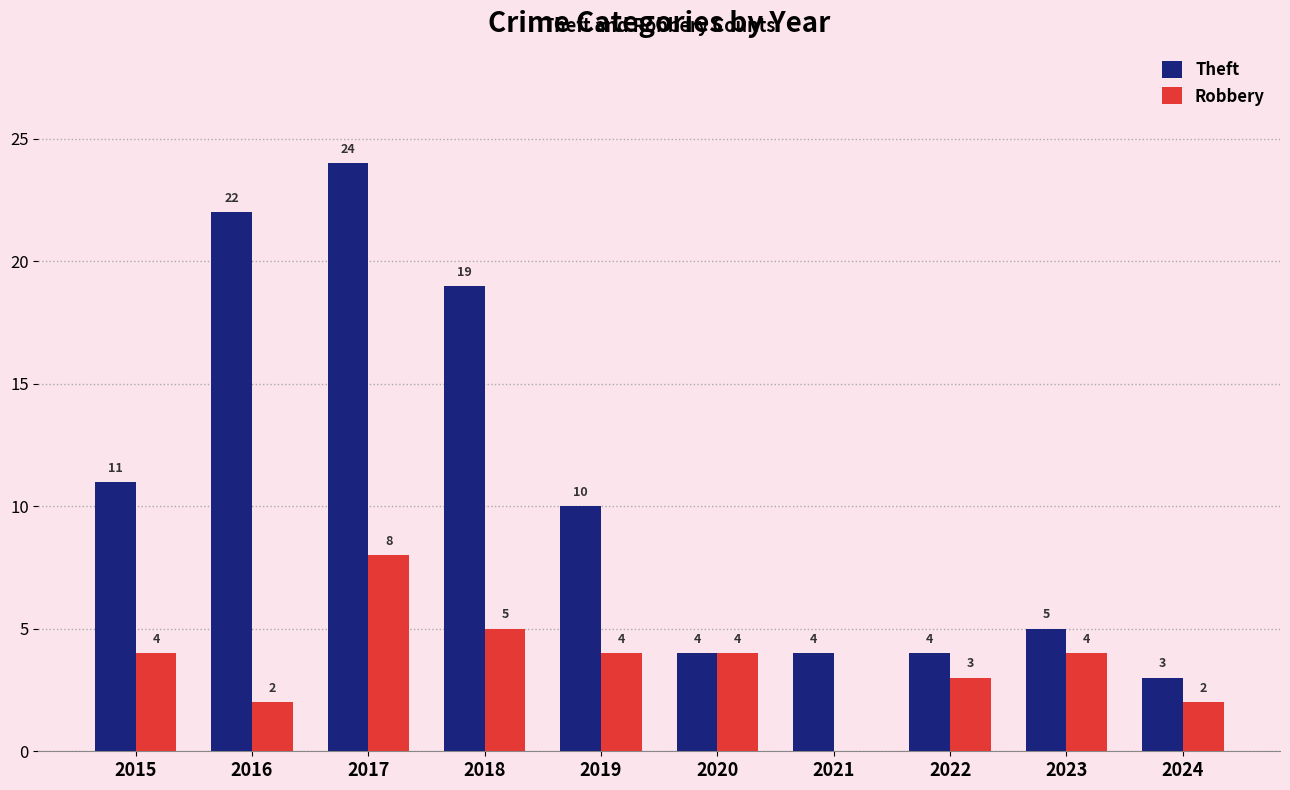

What are all the series names shown in the legend?

Theft, Robbery